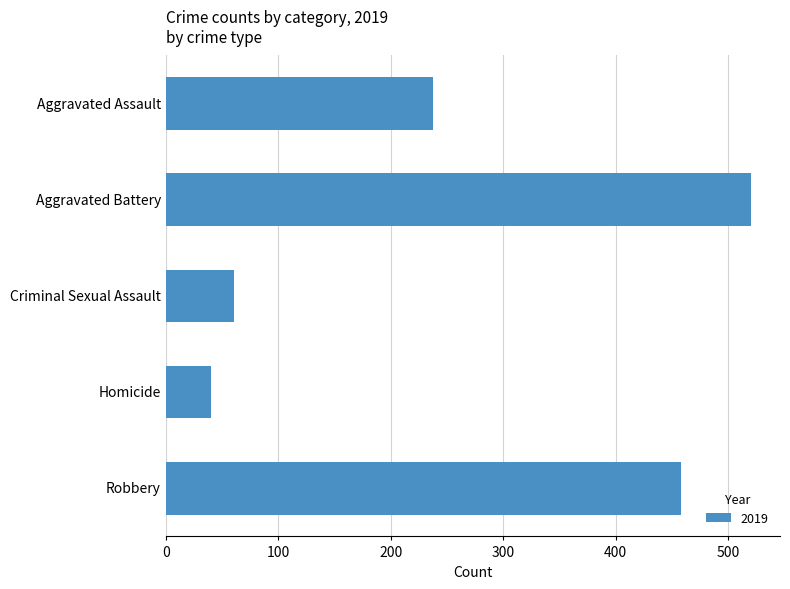

Does the chart contain any negative values?

No